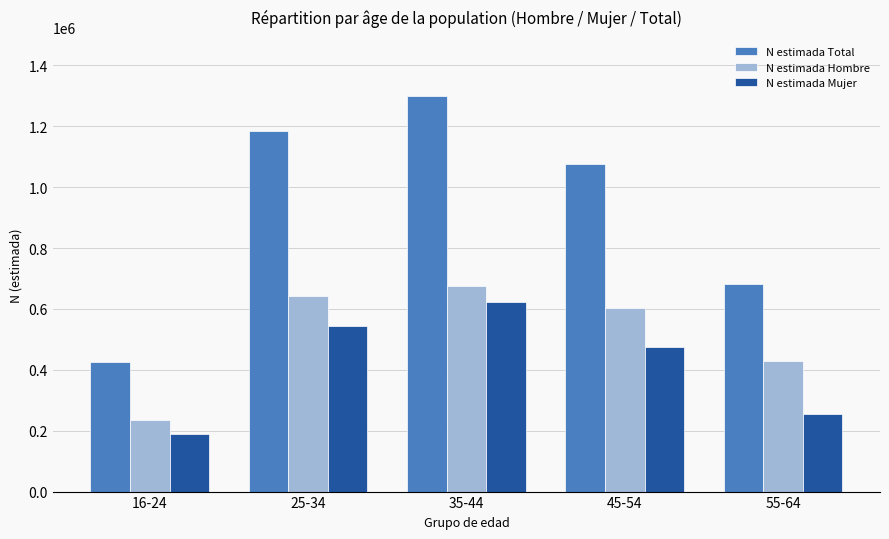

Which category has the highest value across all series?

35-44